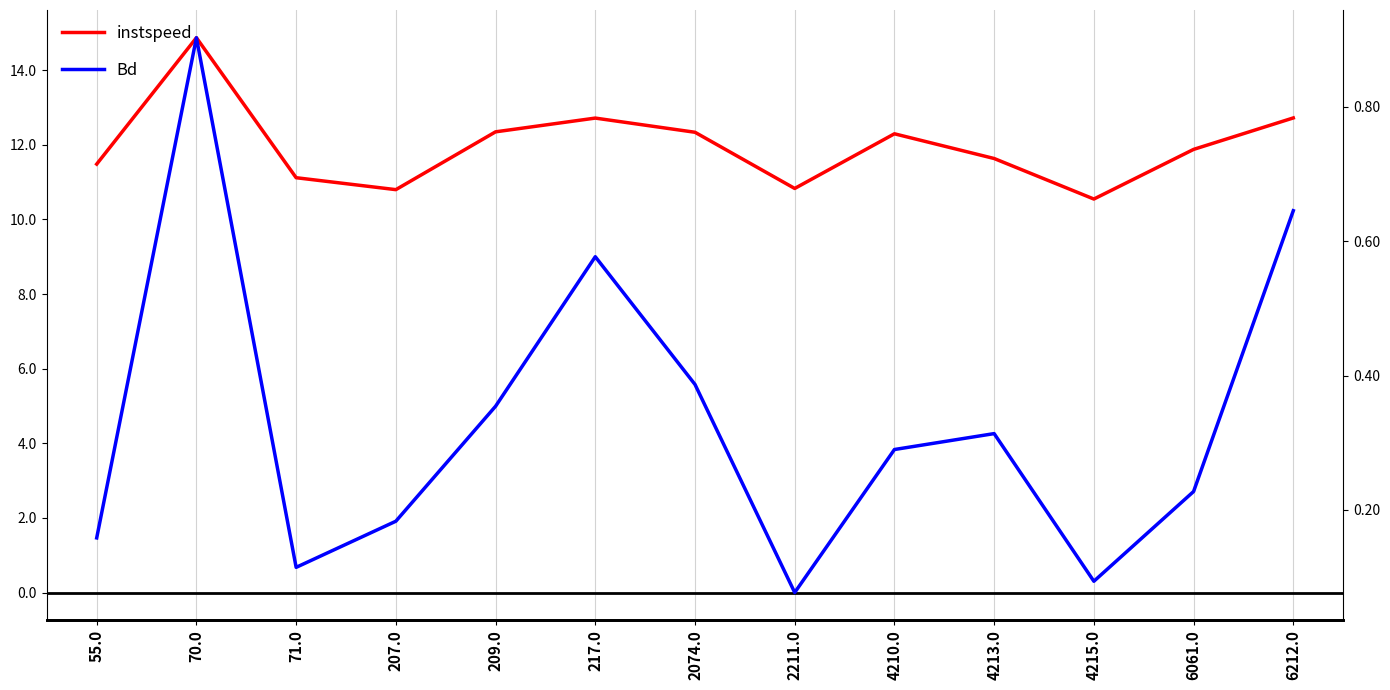

What position from the left is 209.0?

5